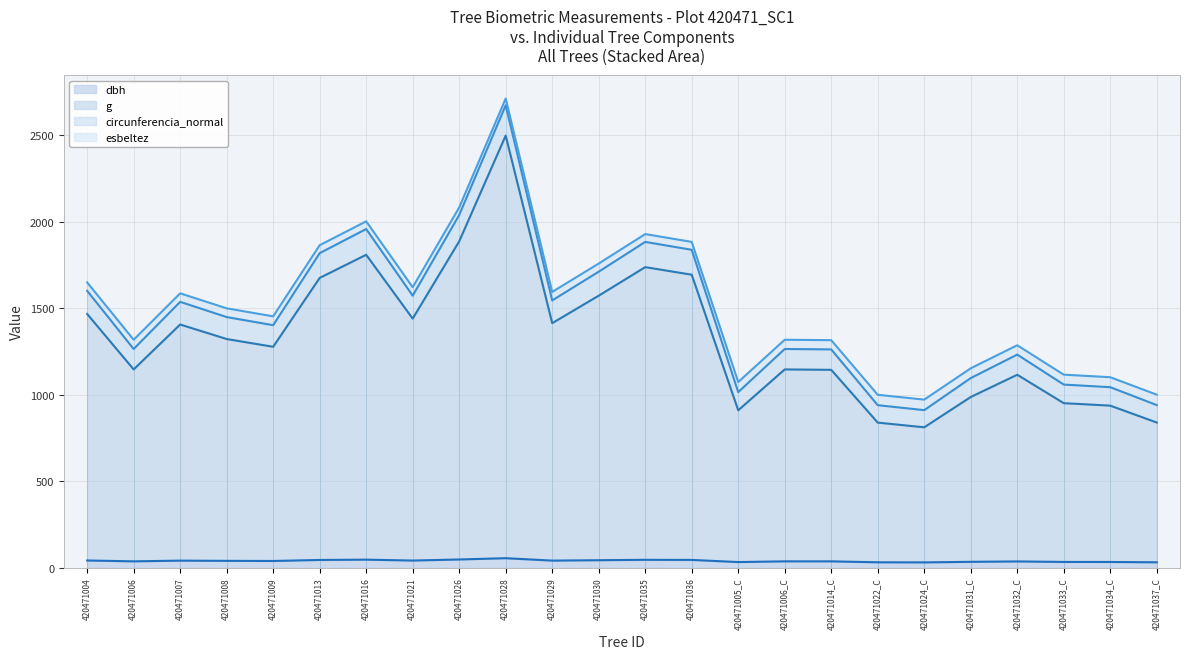

True or false: g (line) and circunferencia_normal (line) intersect in this chart.

False